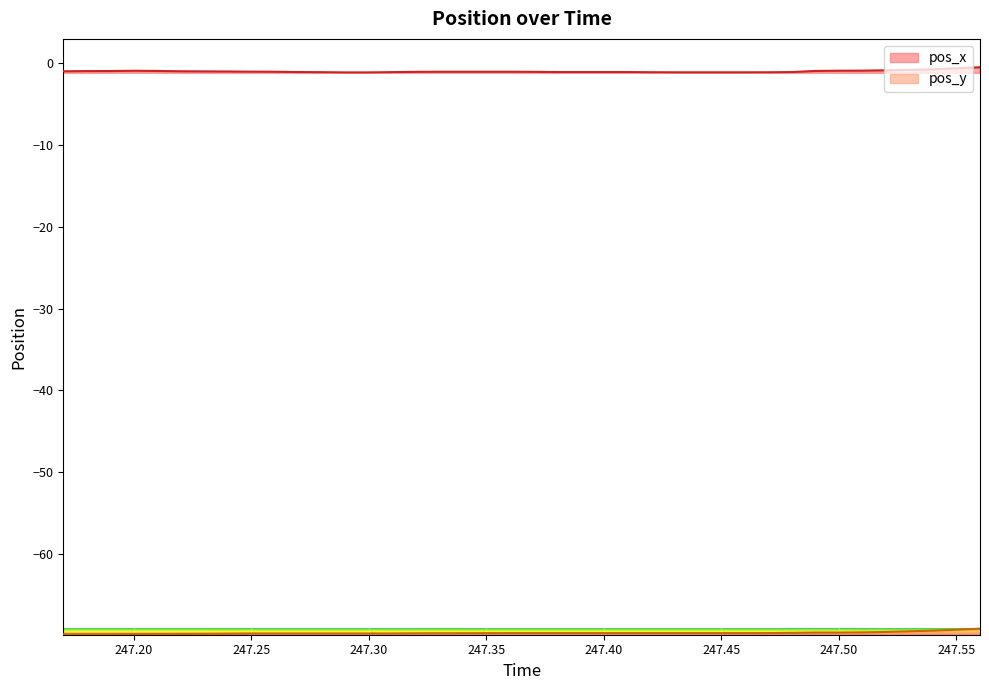

True or false: pos_y has a value of -69.8 at 247.31.

True